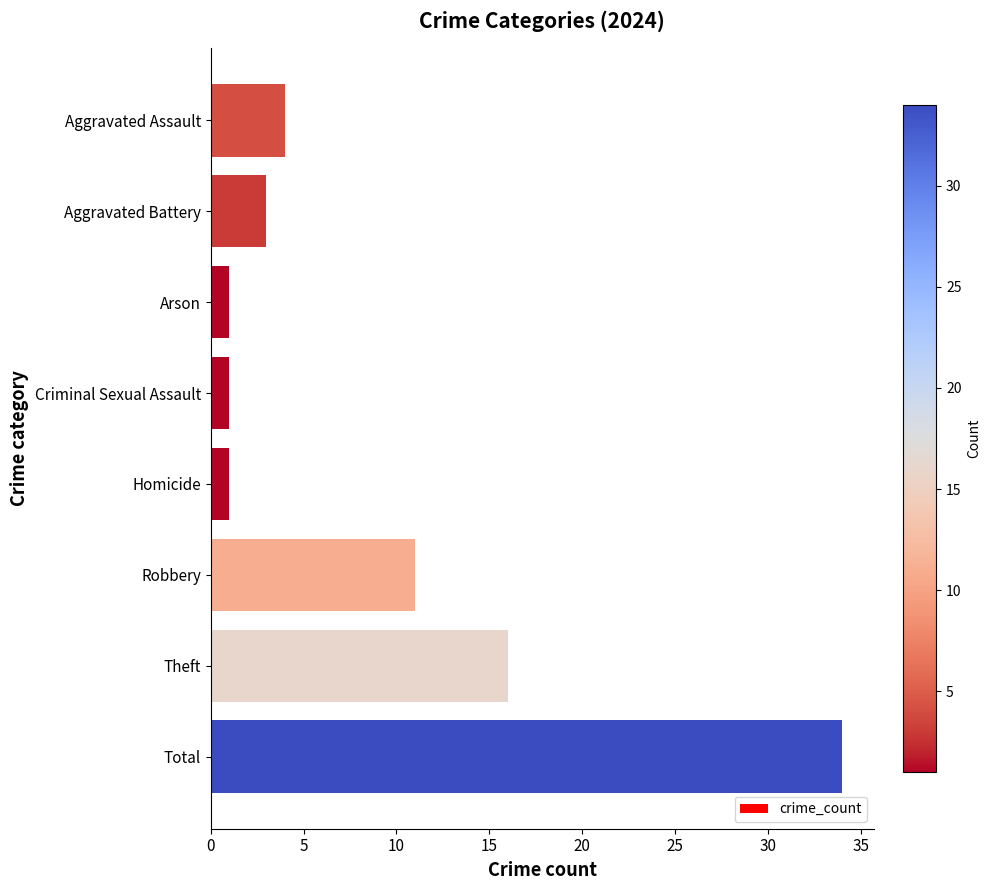

Count the number of data series in this chart.

1